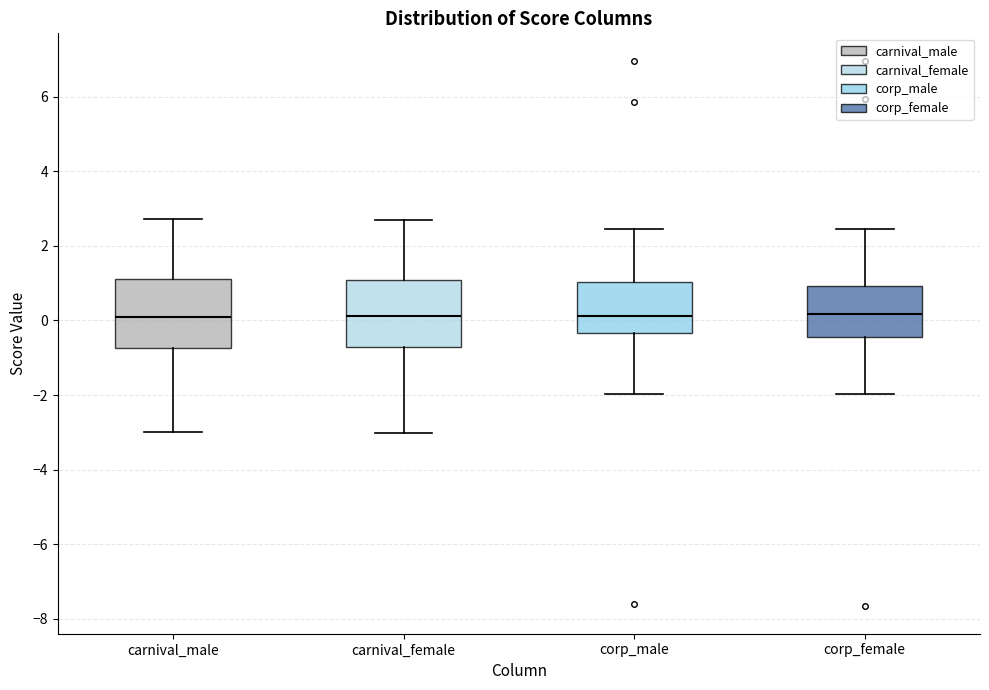

Reading left to right, transcribe this box plot: for each box, give where its median line is, the range the box spans, and where its two whiskers end, as read against the y-axis. The values are not printed on the chart, so give them approximately, as read against the axis.

carnival_male: median 0.0, box -0.8 to 1.2, whiskers -3.0 to 2.8
carnival_female: median 0.2, box -0.8 to 1.0, whiskers -3.0 to 2.8
corp_male: median 0.2, box -0.4 to 1.0, whiskers -2.0 to 2.4
corp_female: median 0.2, box -0.4 to 1.0, whiskers -2.0 to 2.4